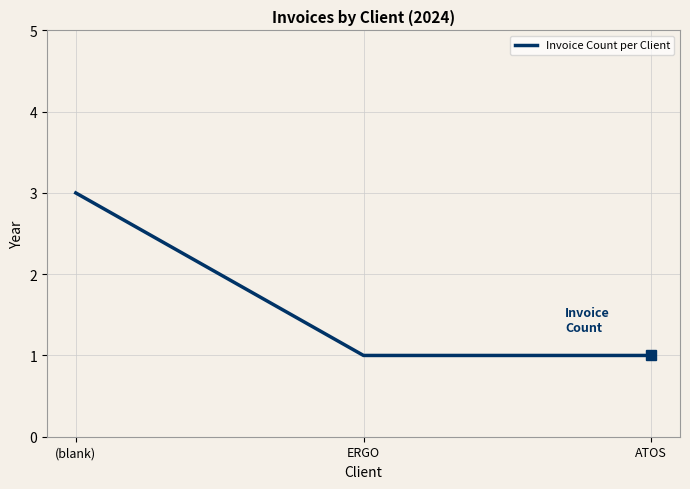

True or false: the data shows 1 at ATOS.

True